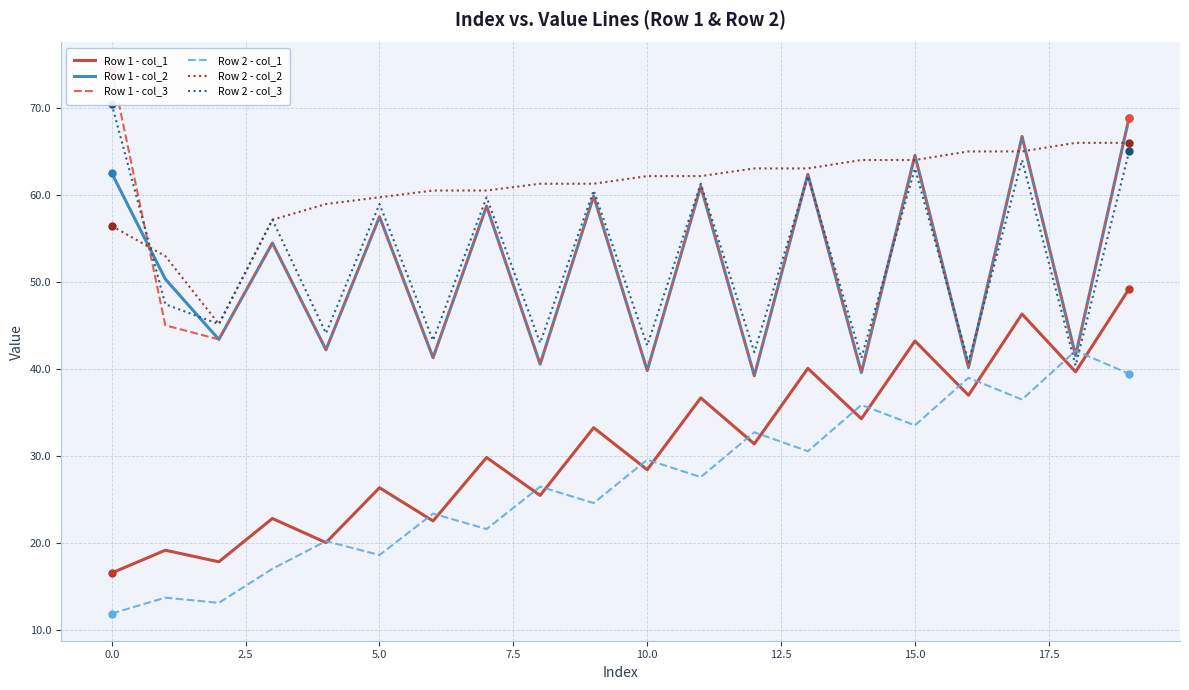

True or false: Row 2 - col_2 has a value of 62.2 at 10.0.

True